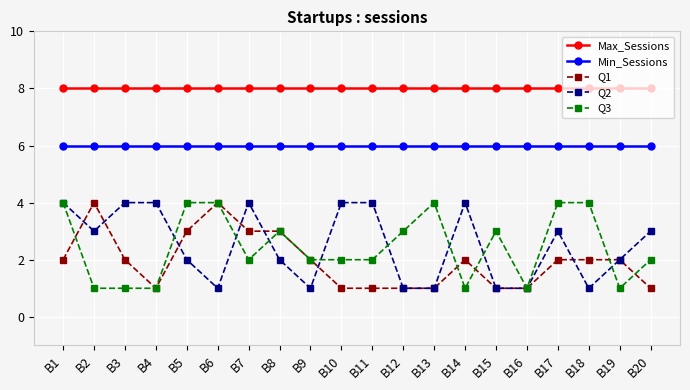

Reading left to right, list all the values displayed in this chart.

Max_Sessions: 8	8	8	8	8	8	8	8	8	8	8	8	8	8	8	8	8	8	8	8
Min_Sessions: 6	6	6	6	6	6	6	6	6	6	6	6	6	6	6	6	6	6	6	6
Q1: 2	4	2	1	3	4	3	3	2	1	1	1	1	2	1	1	2	2	2	1
Q2: 4	3	4	4	2	1	4	2	1	4	4	1	1	4	1	1	3	1	2	3
Q3: 4	1	1	1	4	4	2	3	2	2	2	3	4	1	3	1	4	4	1	2